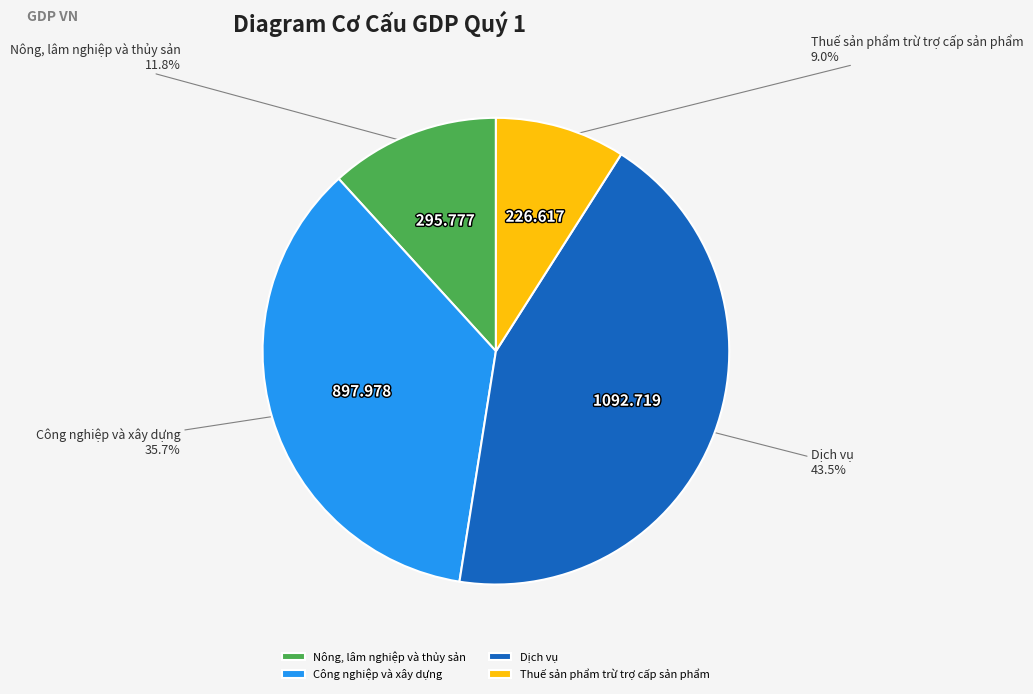

Is there a majority slice in this chart?

No